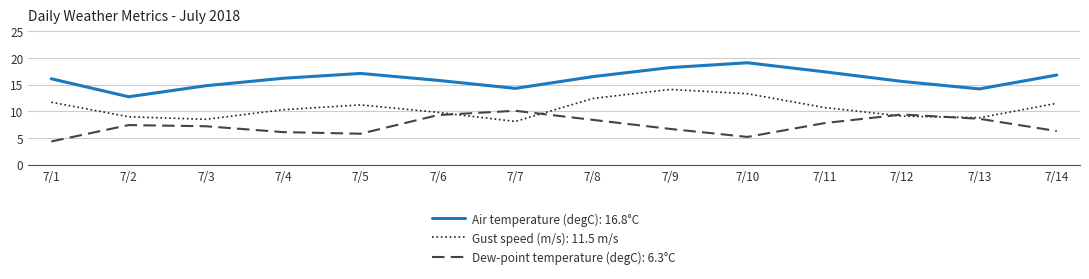

At how many categories does at least one series exceed 19?

1